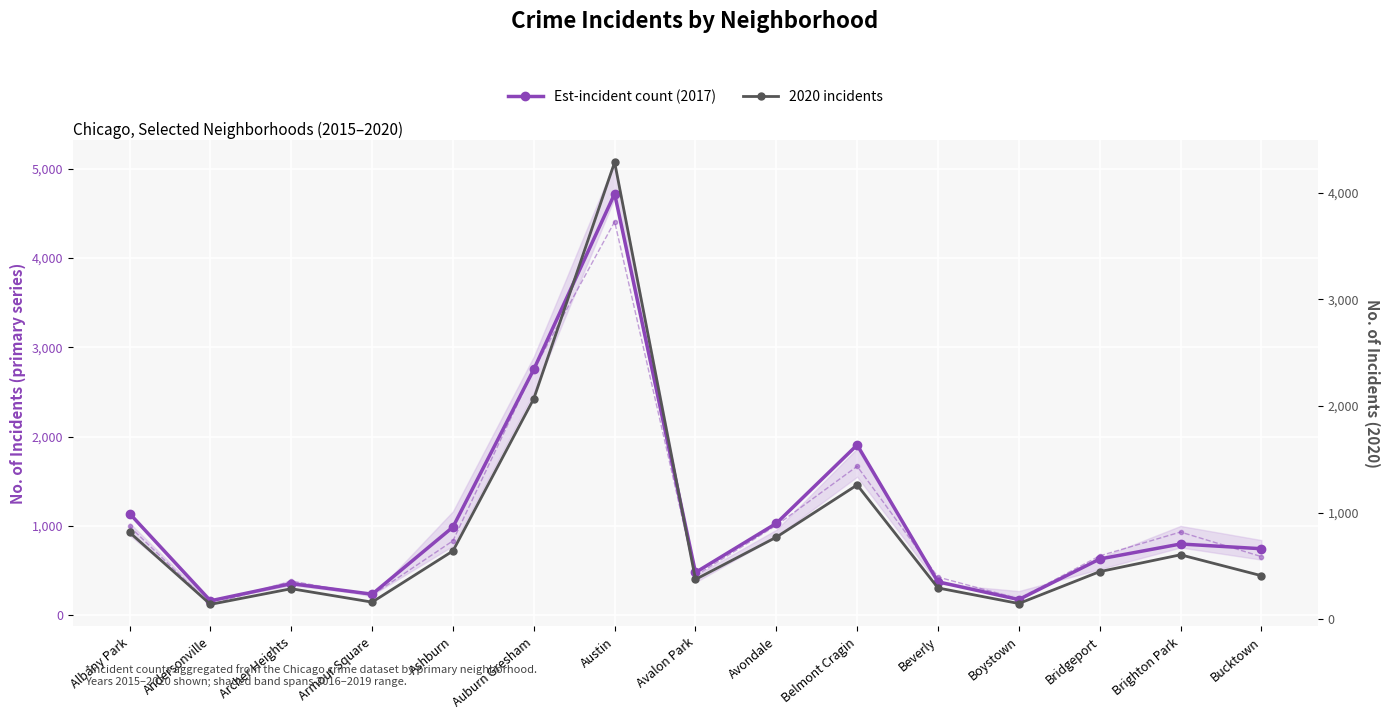

Count the number of data series in this chart.

2